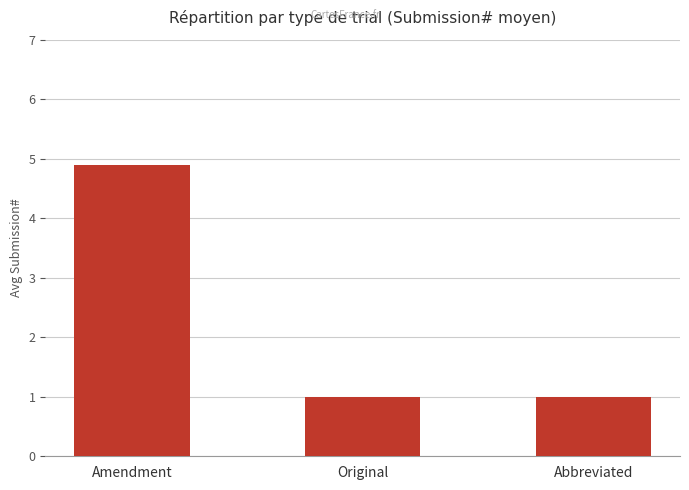

How many series are shown in this chart?

1